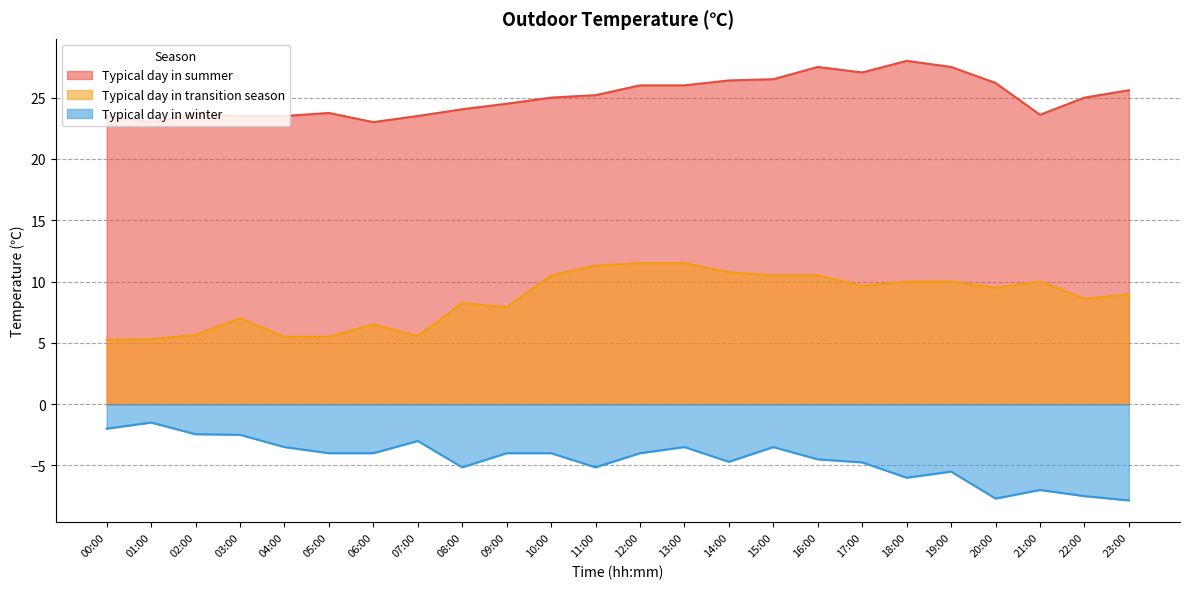

Which series has the widest spread of values?

Typical day in winter